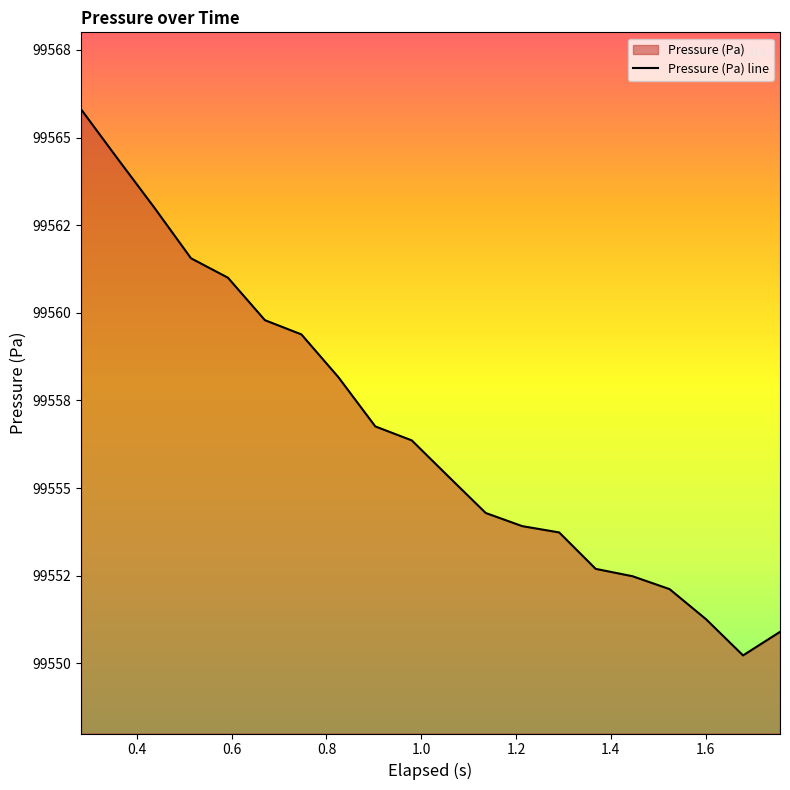

What is the sum of all values?

1991133.2